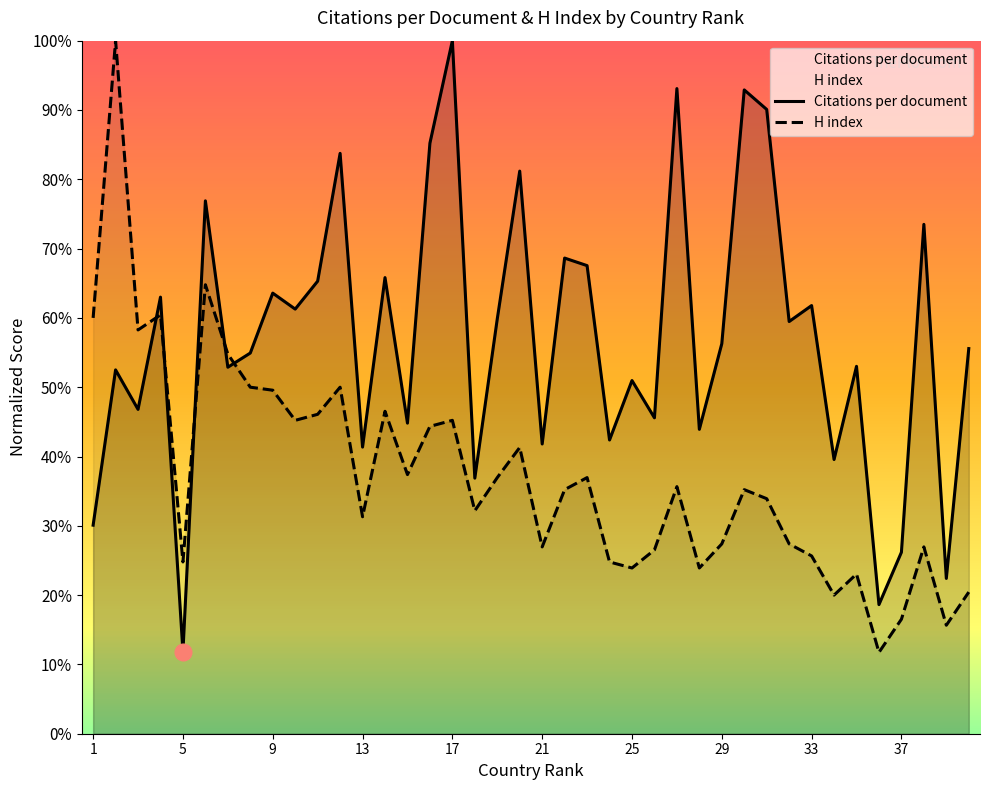

List the series in order of their overall mean, highest first.

Citations per document, H index